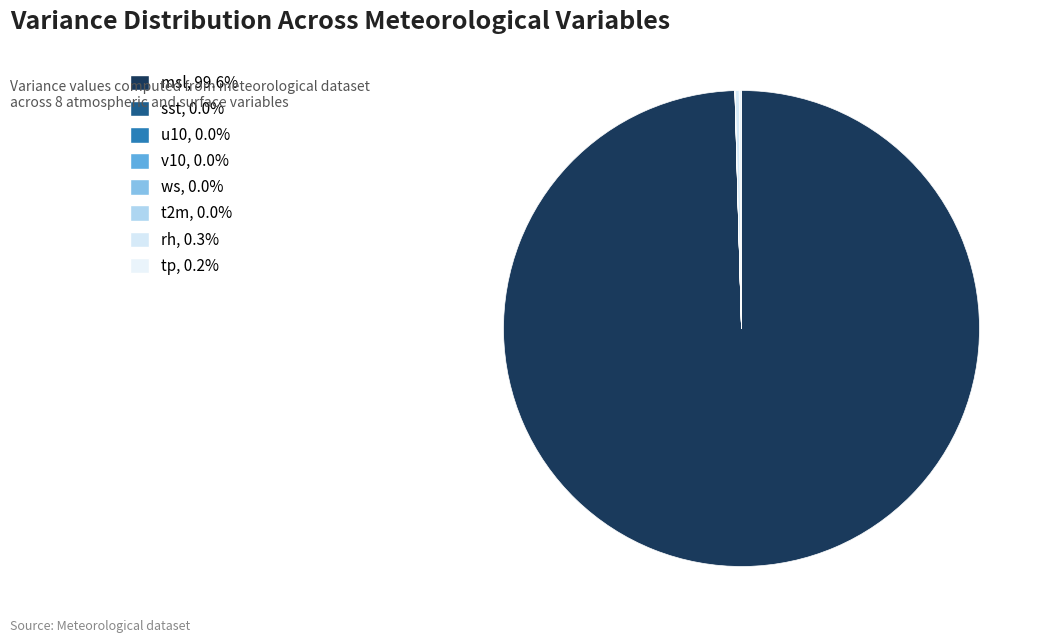

Approximately how many times larger is the value at v10 compared to t2m?

1.2